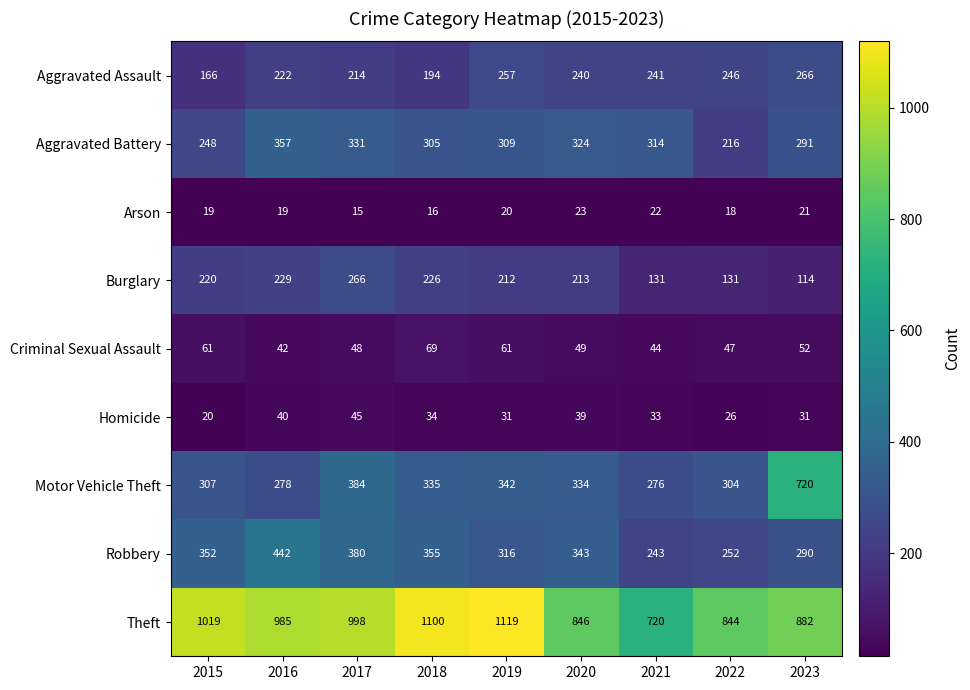

The value of Homicide at 2019 is 31. True or false?

True